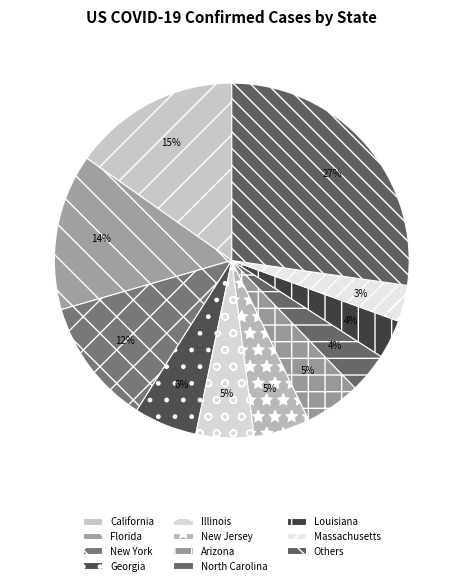

Which category has the biggest portion of the pie?

Others